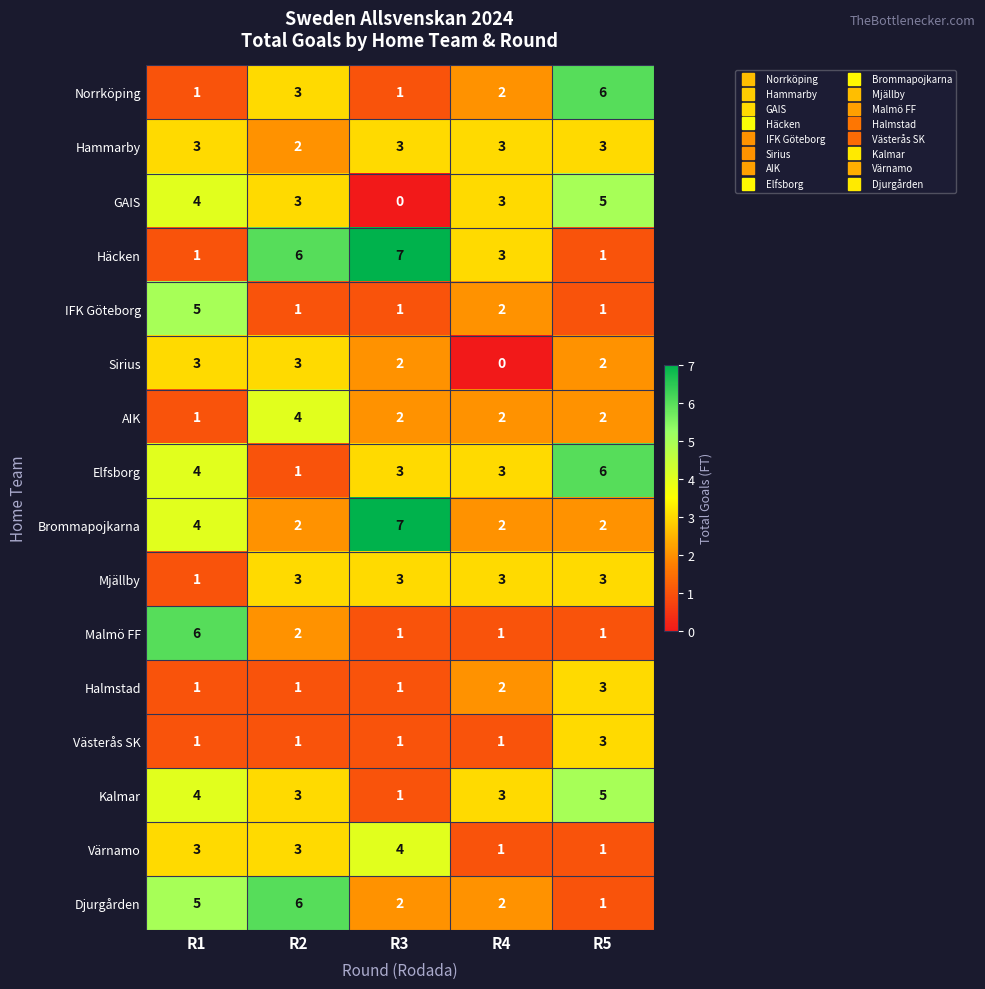

True or false: IFK Göteborg has a value of 1 at R2.

True